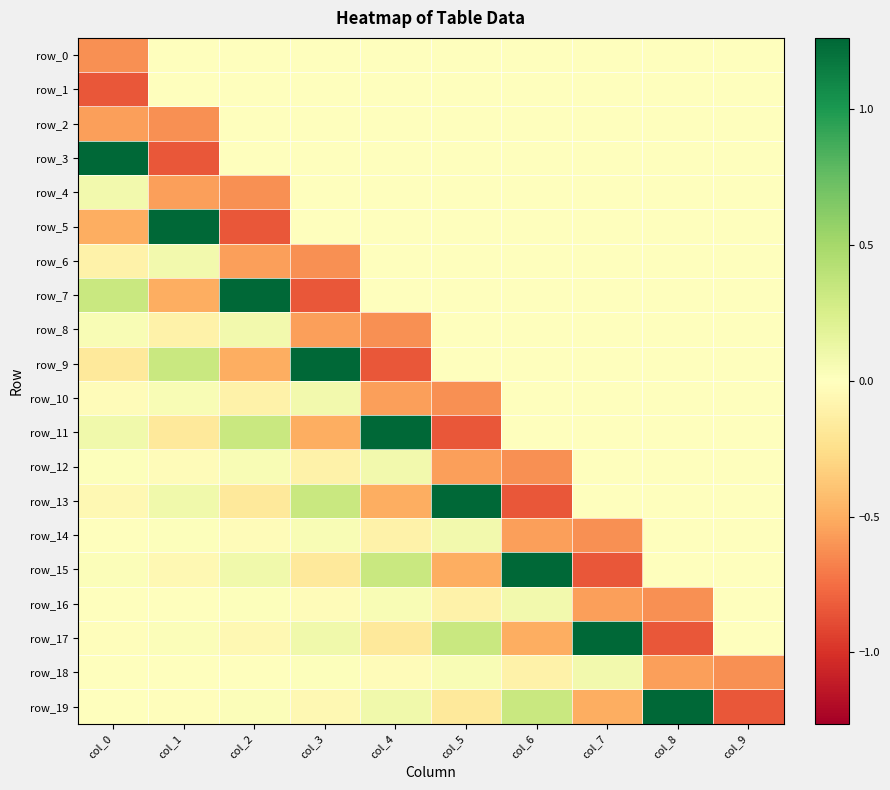

At which label does row_1 reach its peak?

col_1